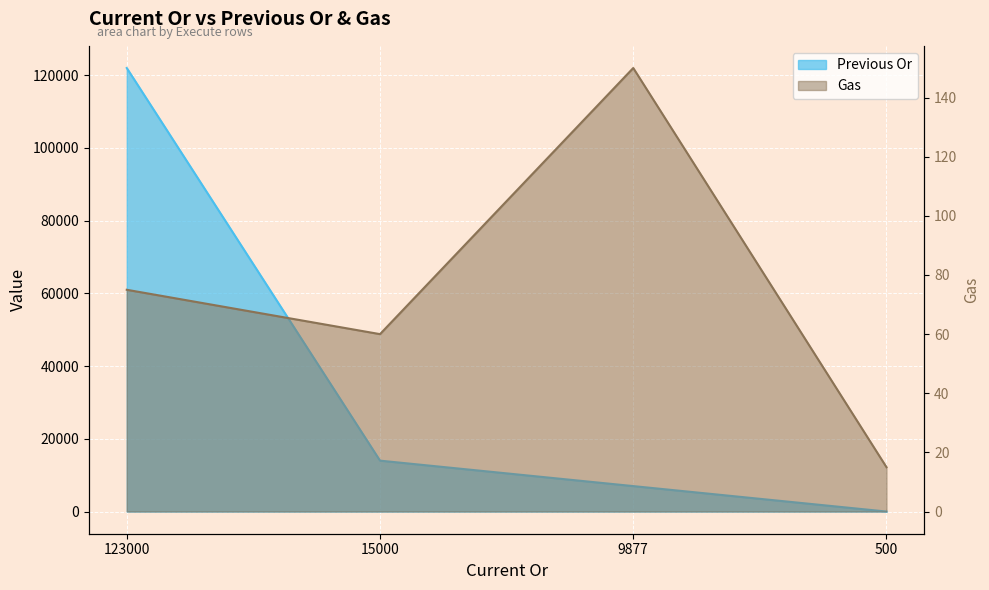

How many lines are shown in the chart?

2